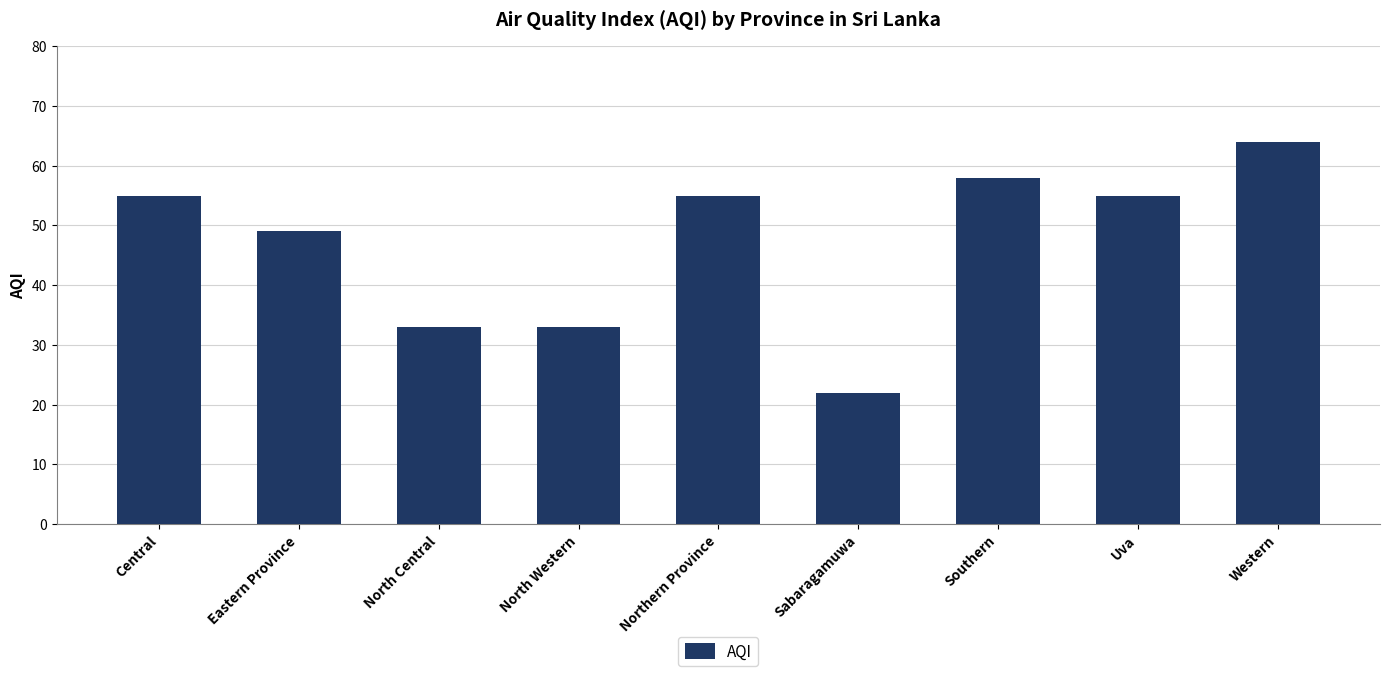

Reading left to right, list all the values displayed in this chart.

55	49	33	33	55	22	58	55	64